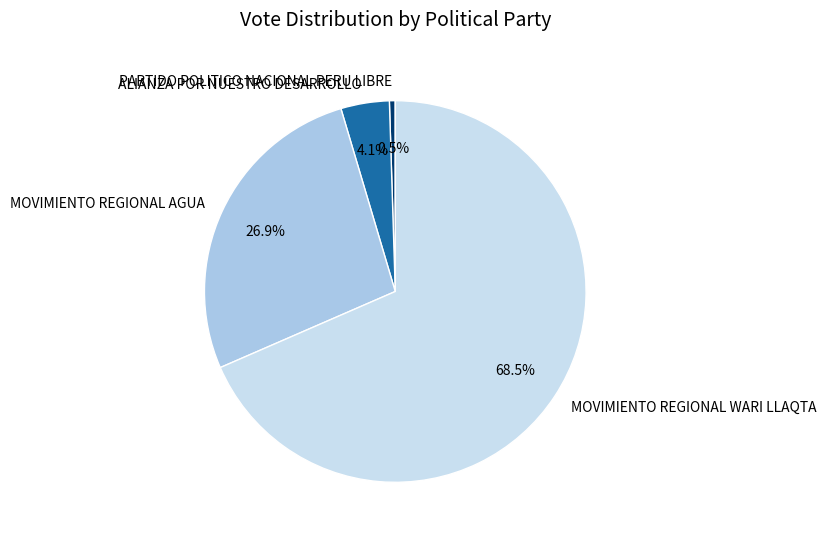

Approximately how many times larger is the value at ALIANZA POR NUESTRO DESARROLLO compared to PARTIDO POLITICO NACIONAL PERU LIBRE?

8.3